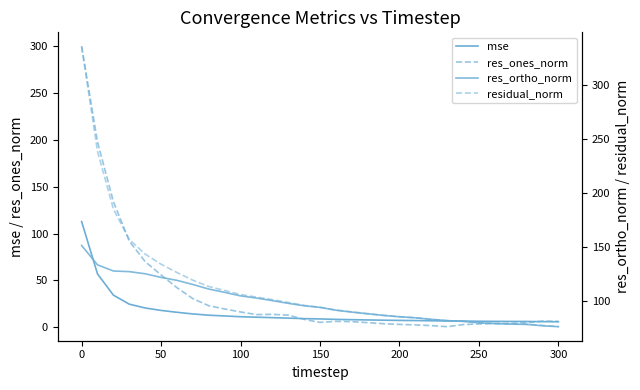

Reading right to left, list all the values displayed in this chart.

mse: 5.8	5.9	6.1	6.2	6.2	6.3	6.6	6.7	6.9	7.1	7.3	7.5	7.8	8.1	8.4	8.8	9.2	9.7	10.2	10.7	11.2	12.0	12.8	14.2	15.9	17.9	20.5	24.6	34.2	56.9	112.8
res_ones_norm: 6.3	6.5	4.8	4.3	3.9	3.5	2.8	0.5	1.7	2.5	3.0	3.8	4.9	6.0	6.2	5.2	8.3	12.9	13.7	13.5	16.3	19.5	22.9	30.5	42.2	55.8	70.0	91.9	134.0	197.8	299.8
res_ortho_norm: 76.0	76.9	78.1	78.4	79.0	79.6	81.0	81.6	82.8	84.2	85.2	86.5	88.0	89.5	91.3	93.9	95.4	97.6	100.2	102.6	104.6	107.8	110.9	115.1	118.9	121.7	125.0	127.0	127.6	133.3	151.3
residual_norm: 76.3	77.1	78.3	78.5	79.1	79.7	81.0	81.6	82.8	84.3	85.3	86.5	88.1	89.7	91.5	94.0	95.8	98.5	101.1	103.4	105.8	109.6	113.2	119.1	126.2	133.9	143.3	156.8	185.0	238.5	335.8